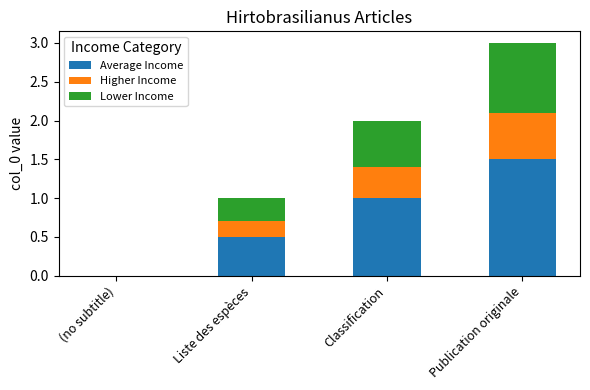

At which category is the sum across all series the highest?

Publication originale